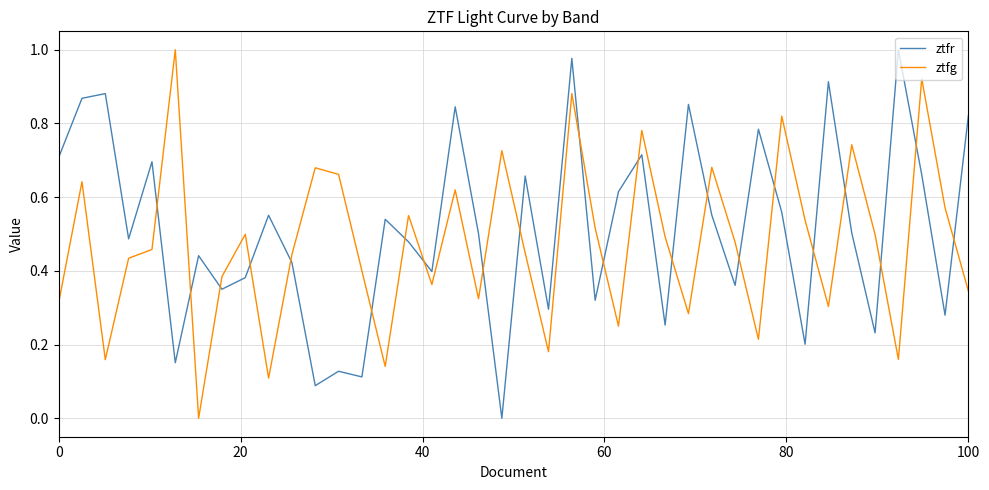

In ztfr, how many points are lower than both neighbors (excluding endpoints)?

14